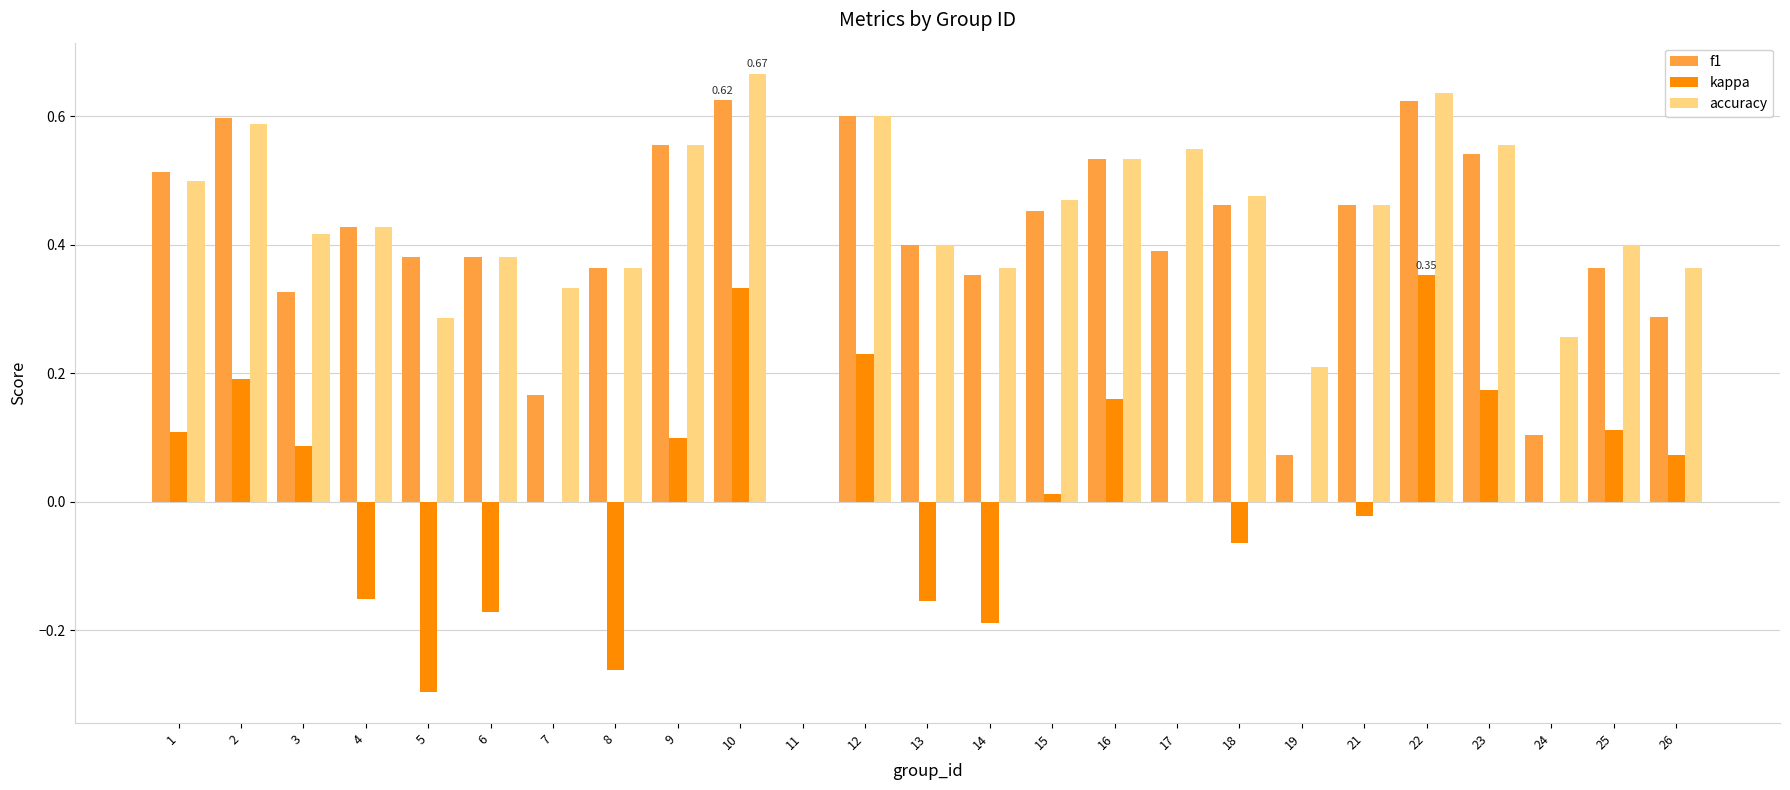

Does the chart contain stacked bars?

No